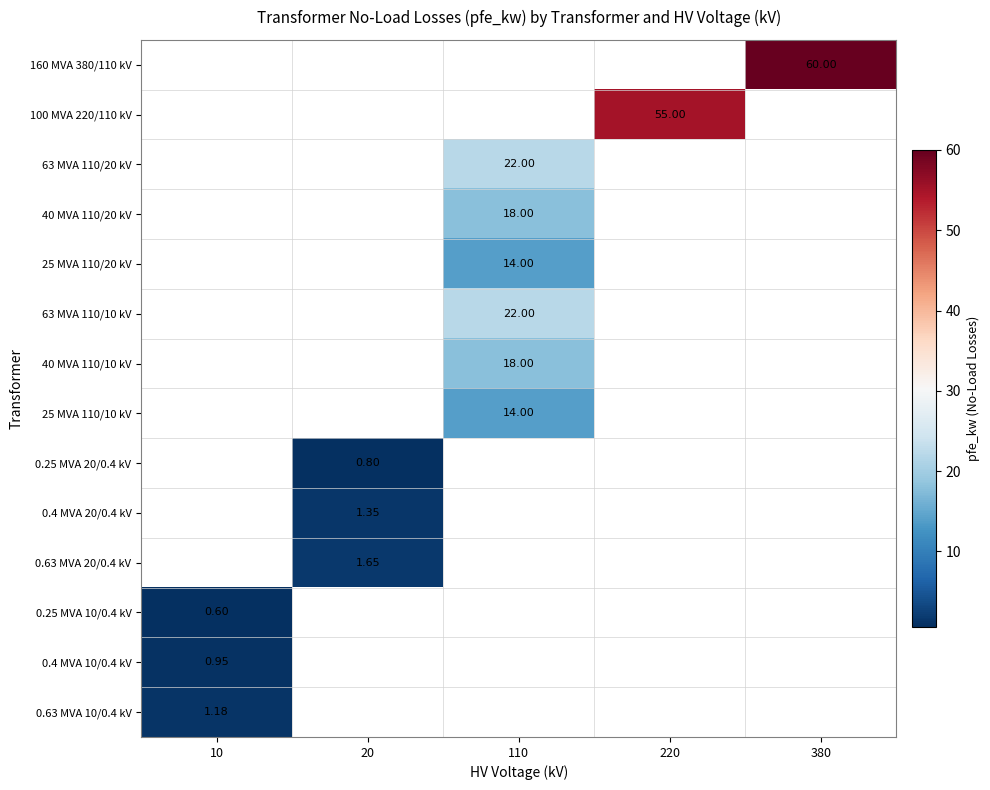

Which label corresponds to the smallest value in the chart?

10